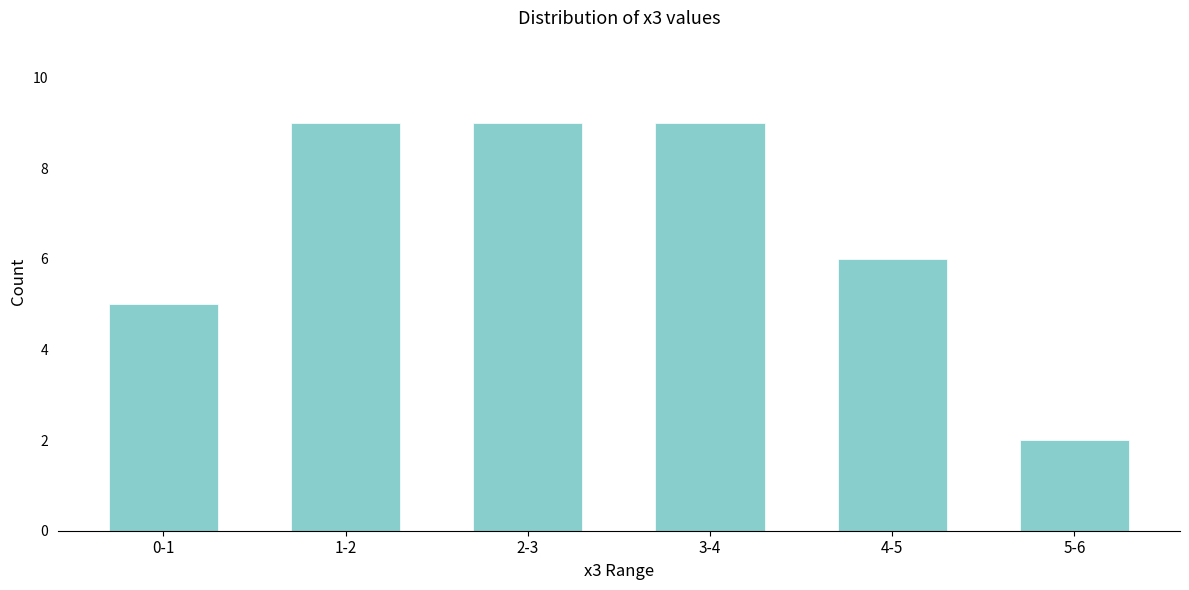

Reading left to right, transcribe all the data shown in this chart.

0-1=5	1-2=9	2-3=9	3-4=9	4-5=6	5-6=2